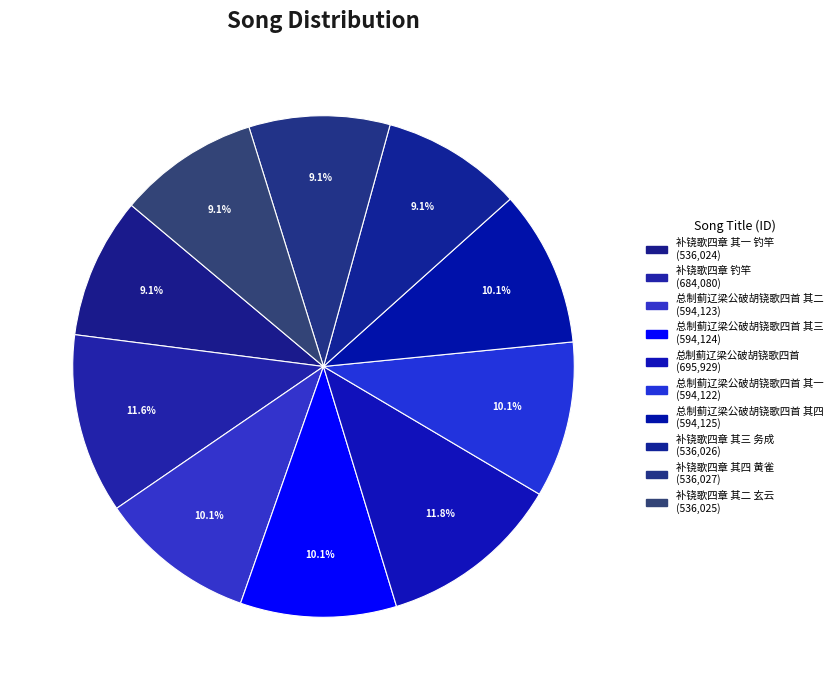

Does any single category account for the majority?

No